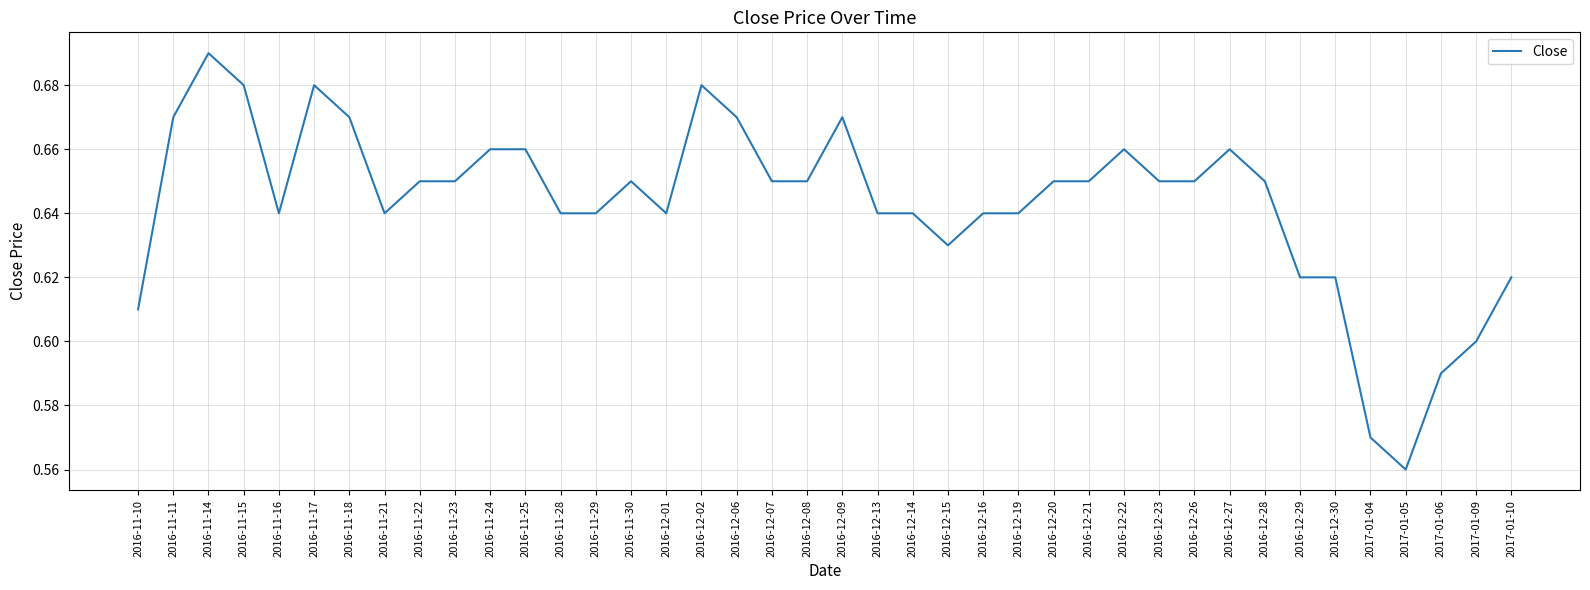

Which category has the lowest value across all series?

2017-01-05